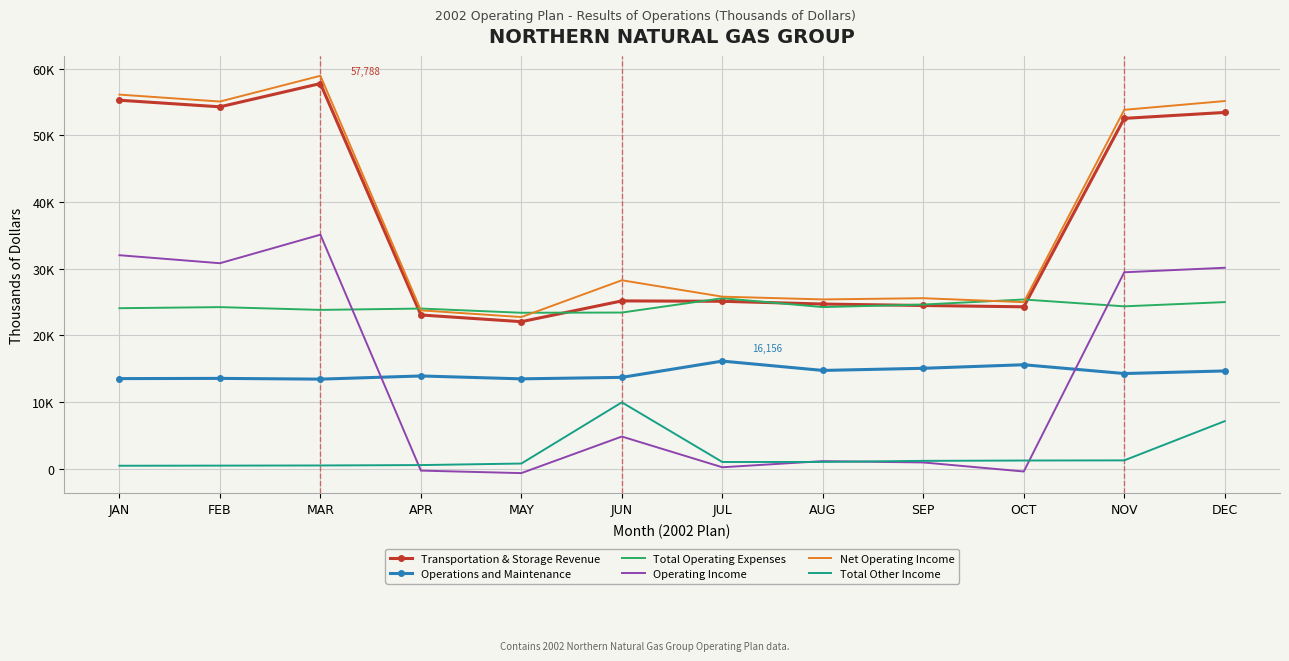

Which has a higher value, JAN or JUL?

JAN